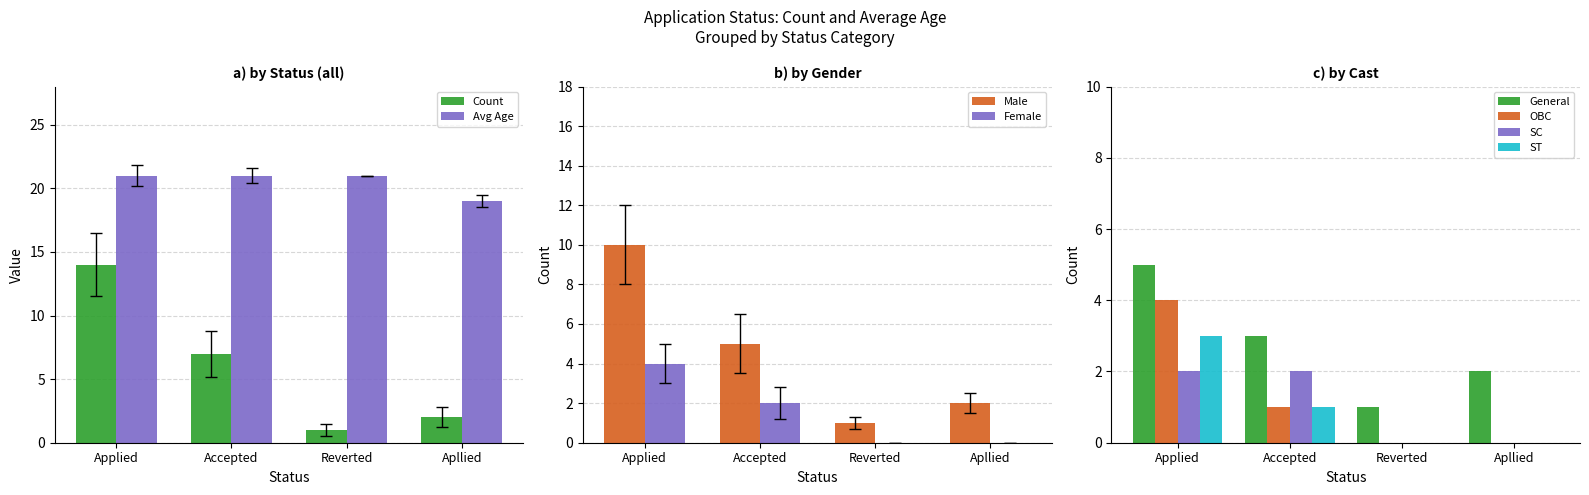

What value does the Avg Age series have at Applied?

21